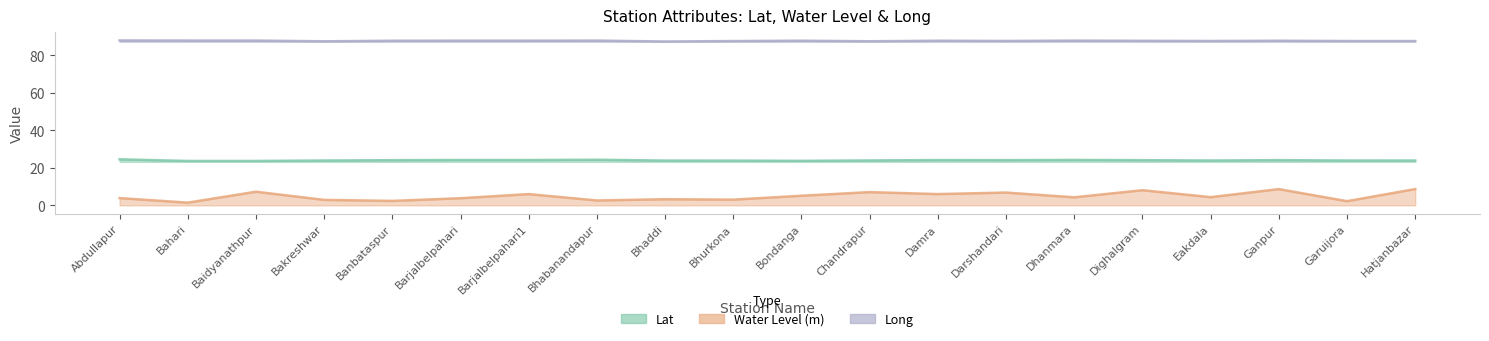

What is the lowest value of the Lat series?

23.6